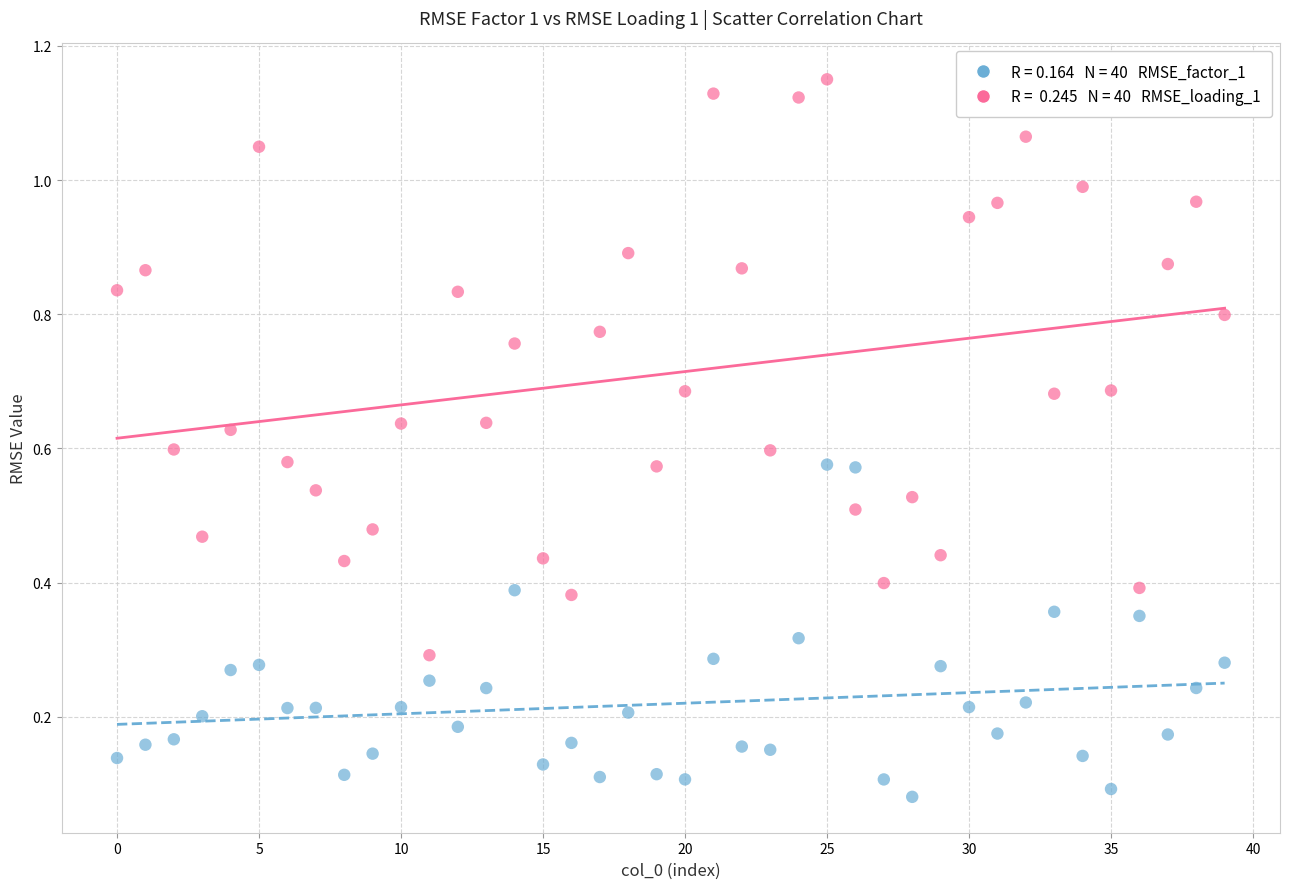

Count the number of points in this scatter plot.

80